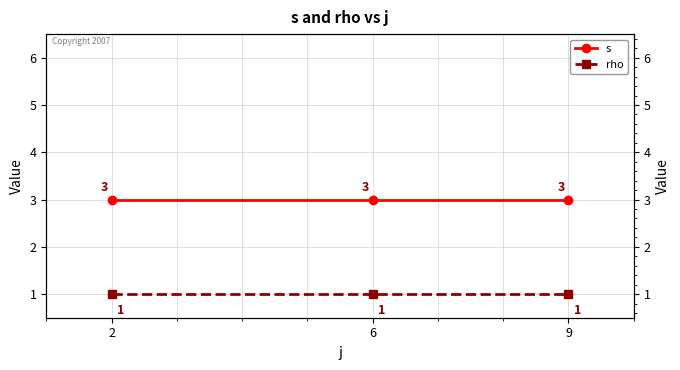

Rank the series at 2 from highest to lowest value.

s, rho